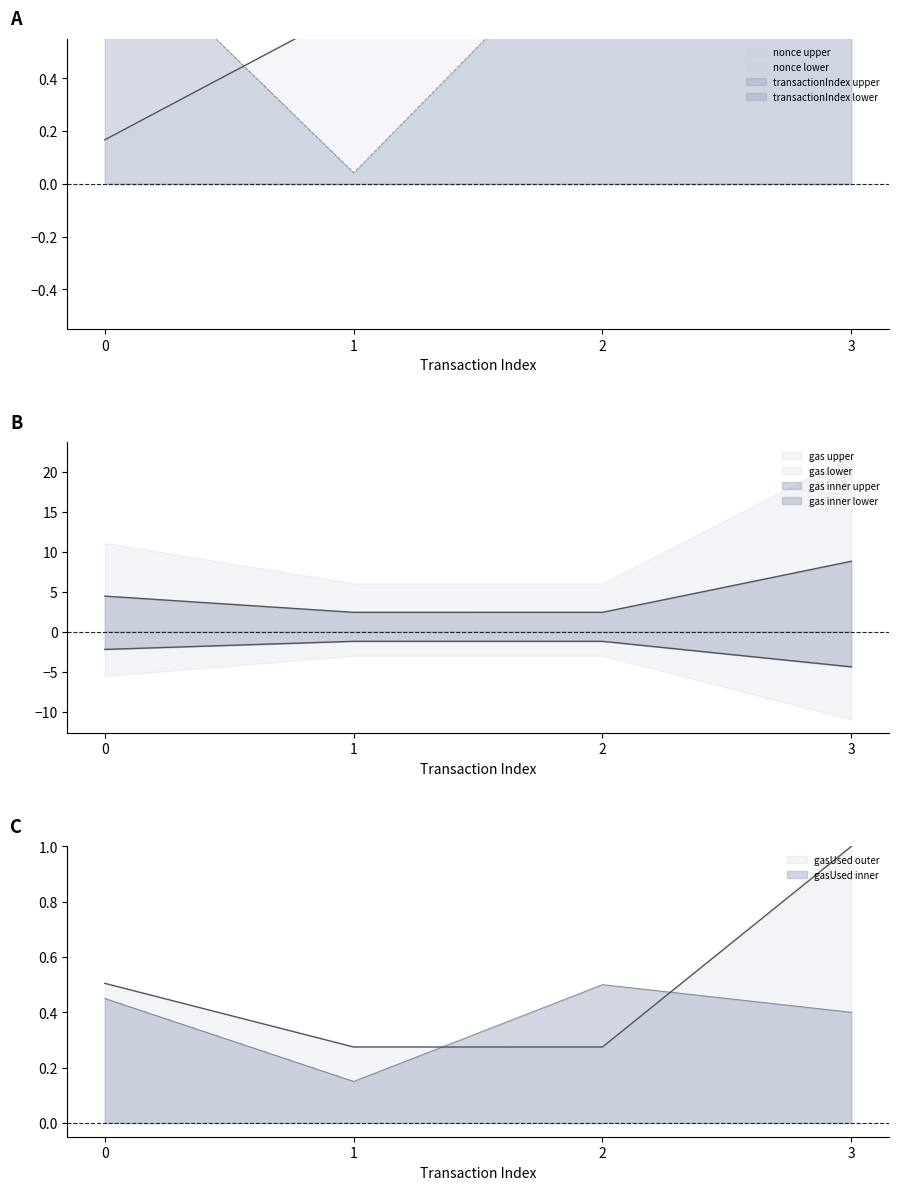

What is the value of the gasUsed_scaled point at the 3rd from the left?

2.4